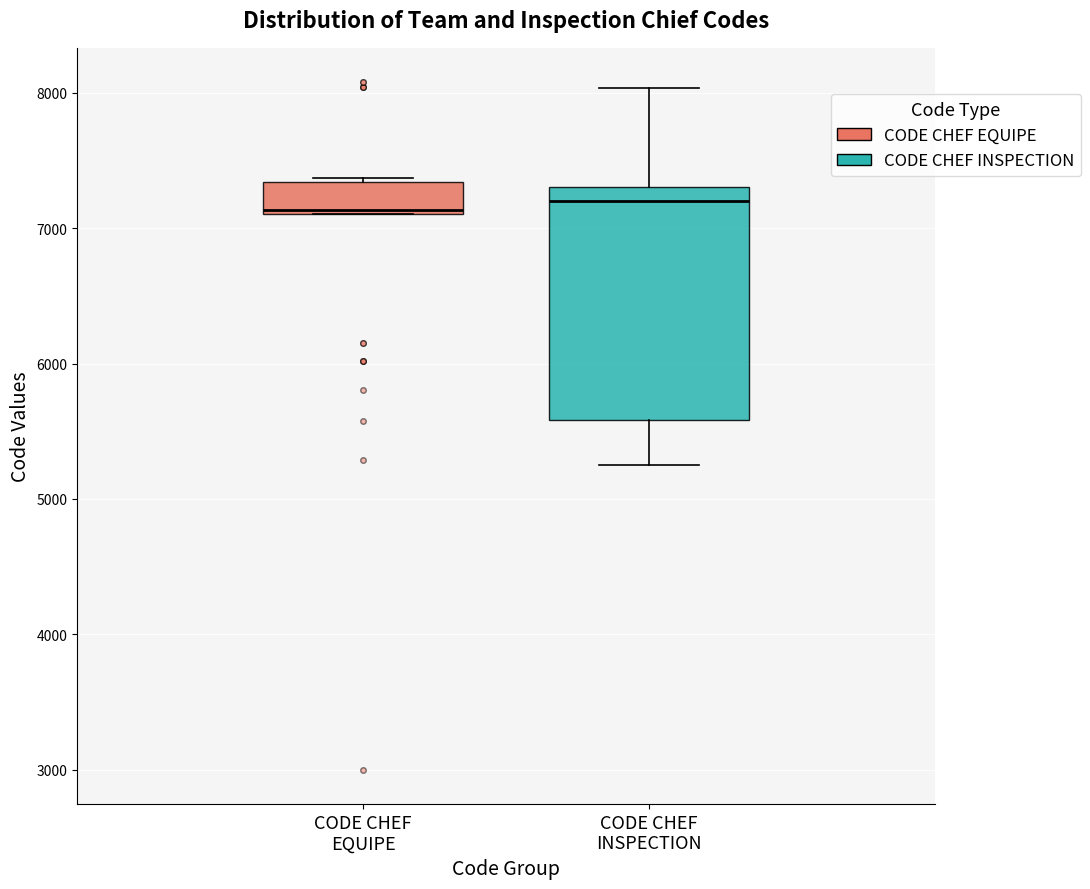

Where is the lower edge of the box for CODE CHEF EQUIPE on the y-axis? The values are not printed on the chart, so give them approximately, as read against the axis.

7100